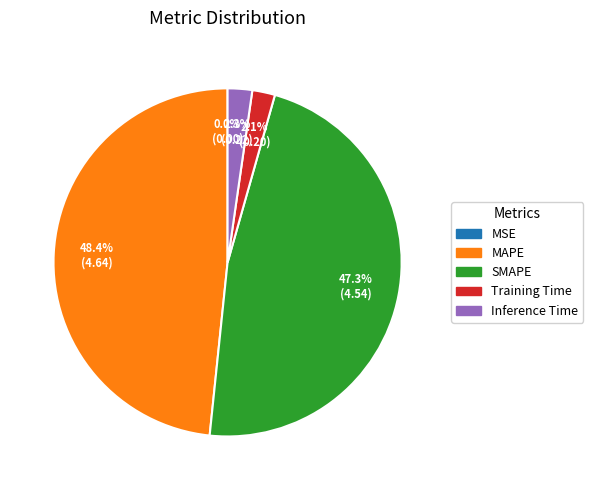

To the nearest percent, what is the average slice percentage?

20%